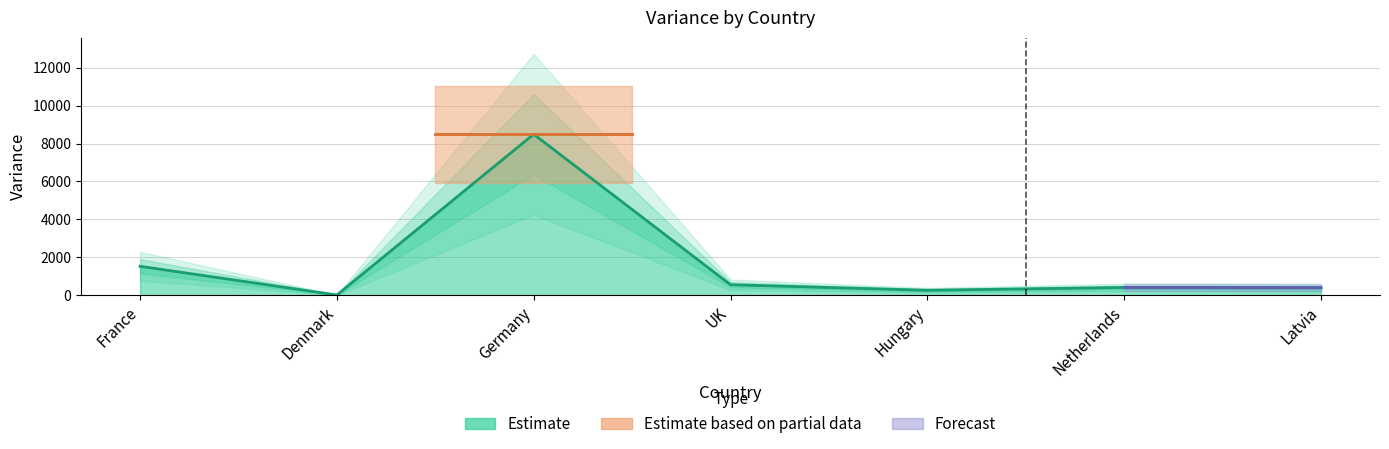

At which label is the value closest to 4249?

France